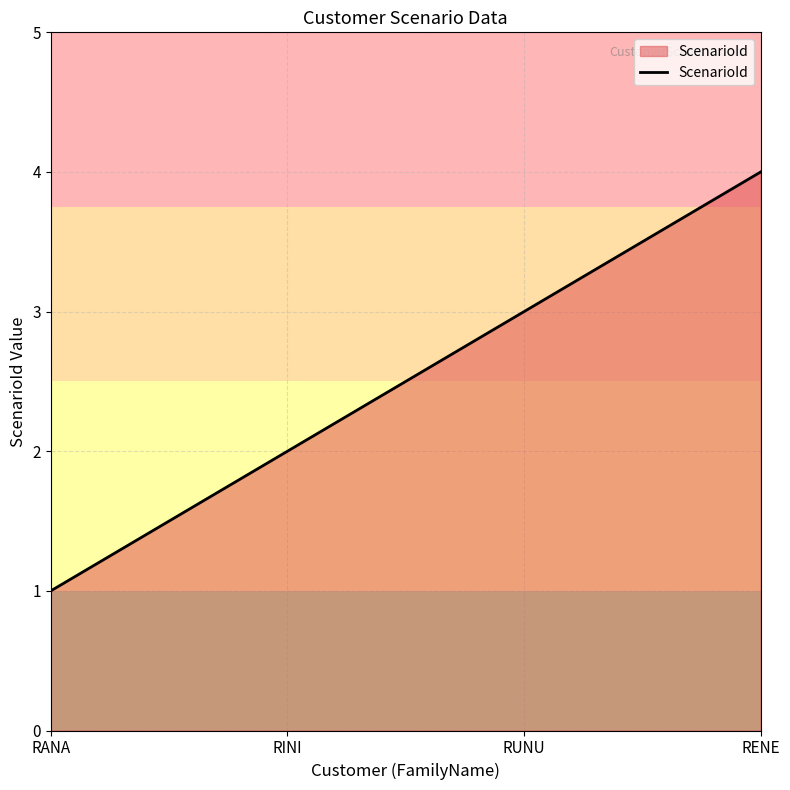

Reading left to right, what are all the values shown in this chart?

RANA=1	RINI=2	RUNU=3	RENE=4